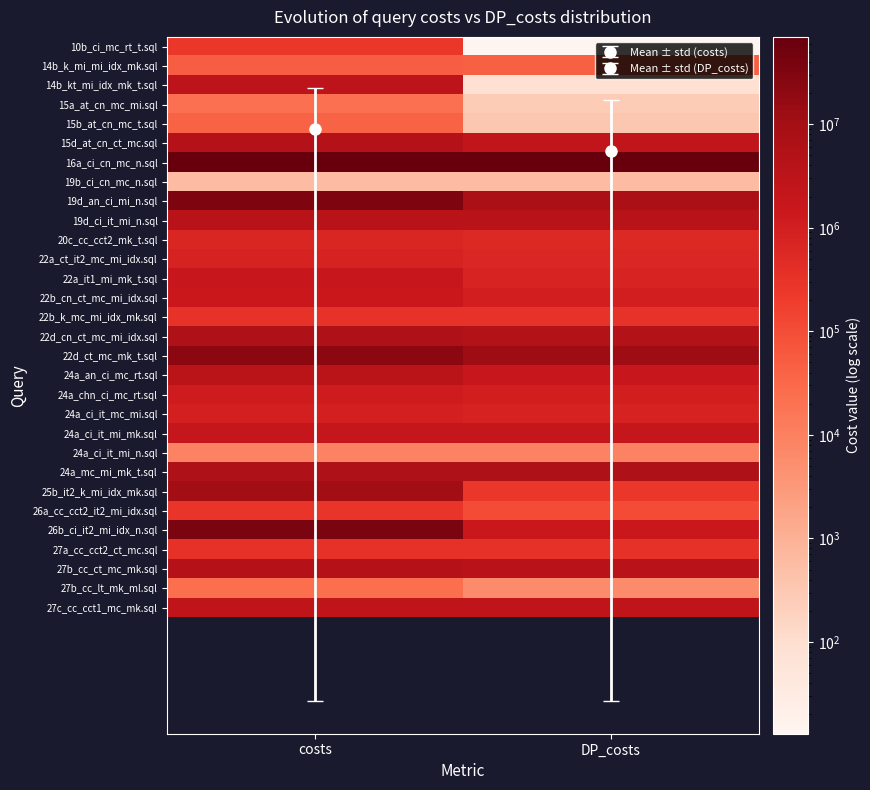

How many series are shown in this chart?

30